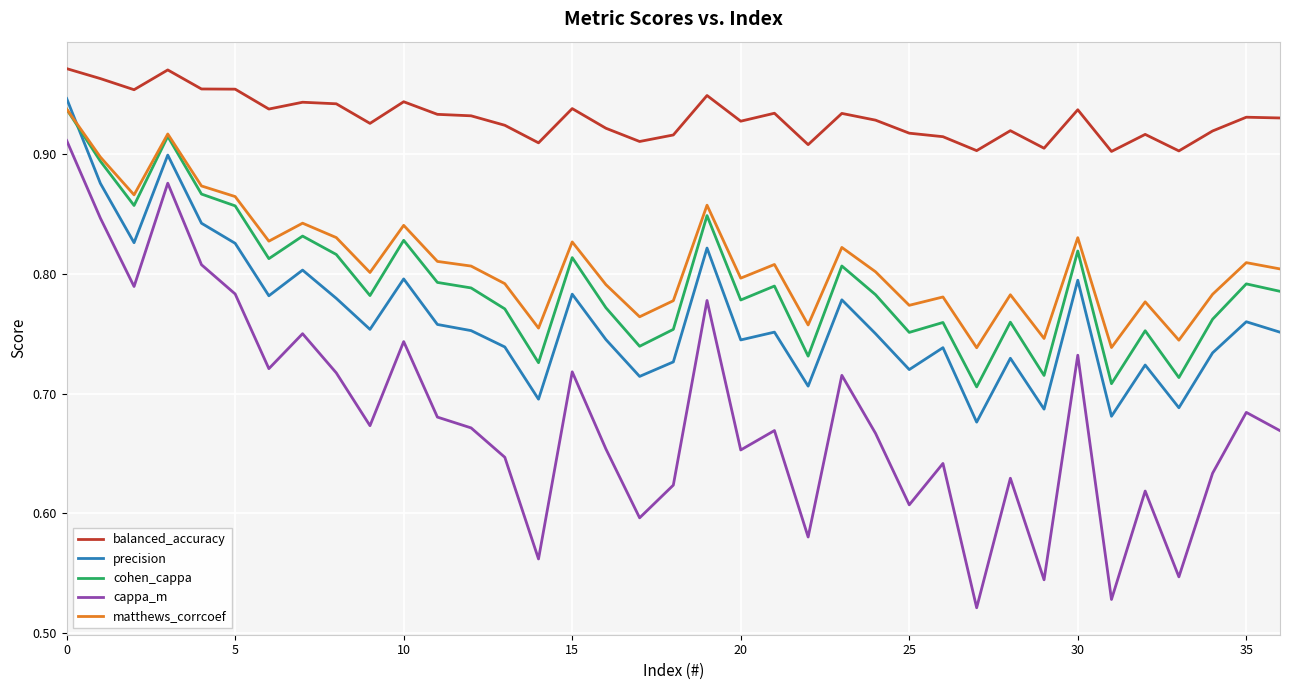

True or false: matthews_corrcoef and cappa_m cross at least once.

False